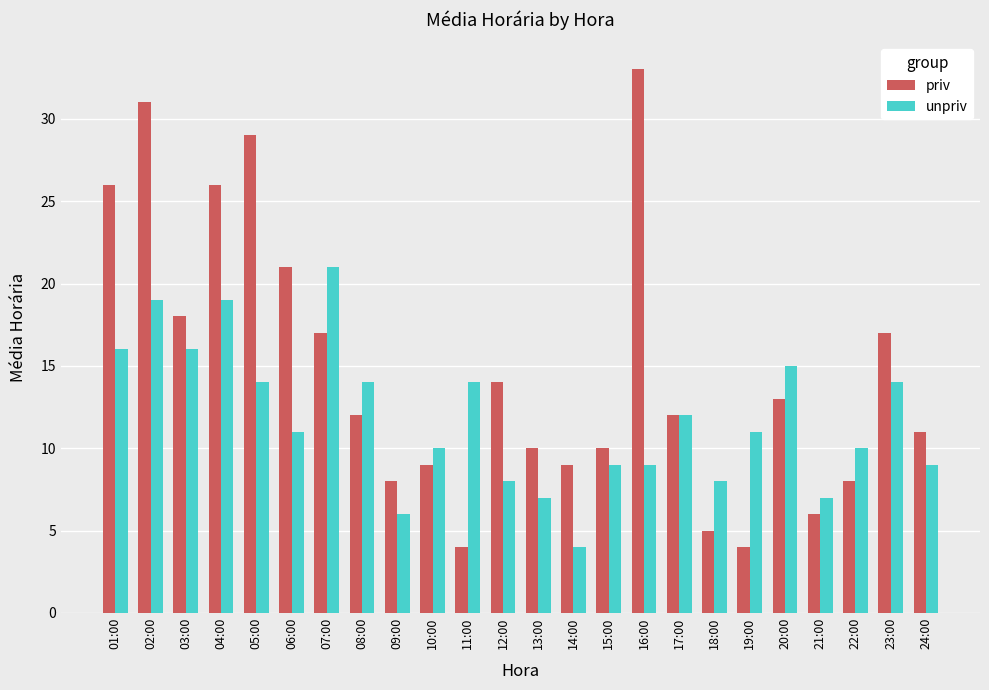

What is the label of the 23rd bar from the left?

23:00